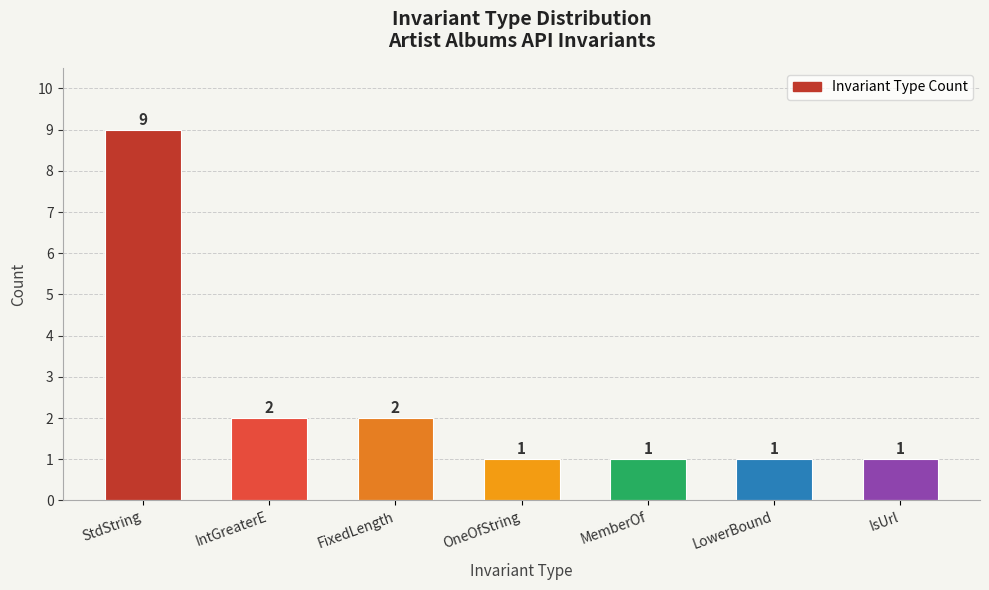

Approximately how many times larger is the value at LowerBound compared to OneOfString?

1.0